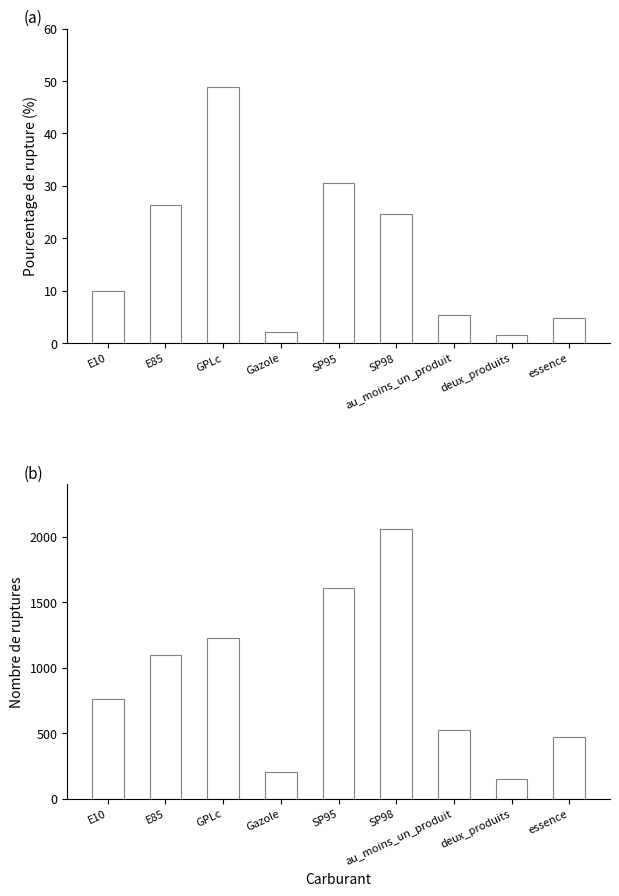

Reading left to right, transcribe all the data shown in this chart.

pourcentage_rupture: E10=10.0	E85=26.4	GPLc=48.8	Gazole=2.1	SP95=30.6	SP98=24.6	au_moins_un_produit=5.4	deux_produits=1.5	essence=4.9
nombre_rupture: E10=760.0	E85=1098.0	GPLc=1226.0	Gazole=204.0	SP95=1607.0	SP98=2060.0	au_moins_un_produit=528.0	deux_produits=149.0	essence=473.0